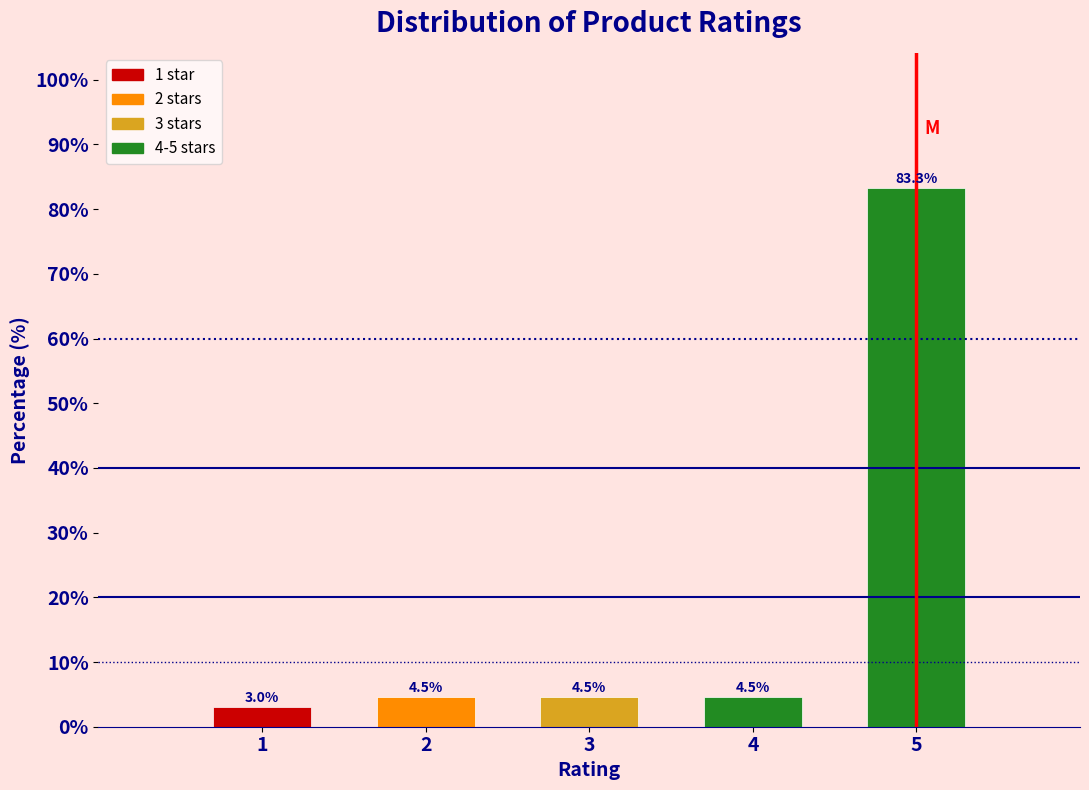

Reading left to right, what are all the values shown in this chart?

1=3.0	2=4.5	3=4.5	4=4.5	5=83.3